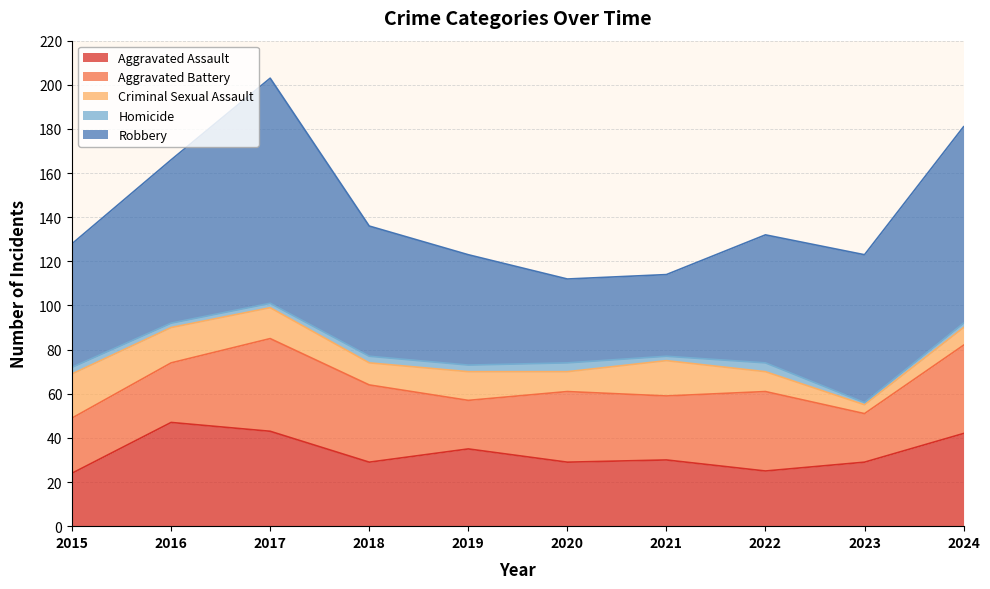

How many interior local peaks does the Robbery series have?

1